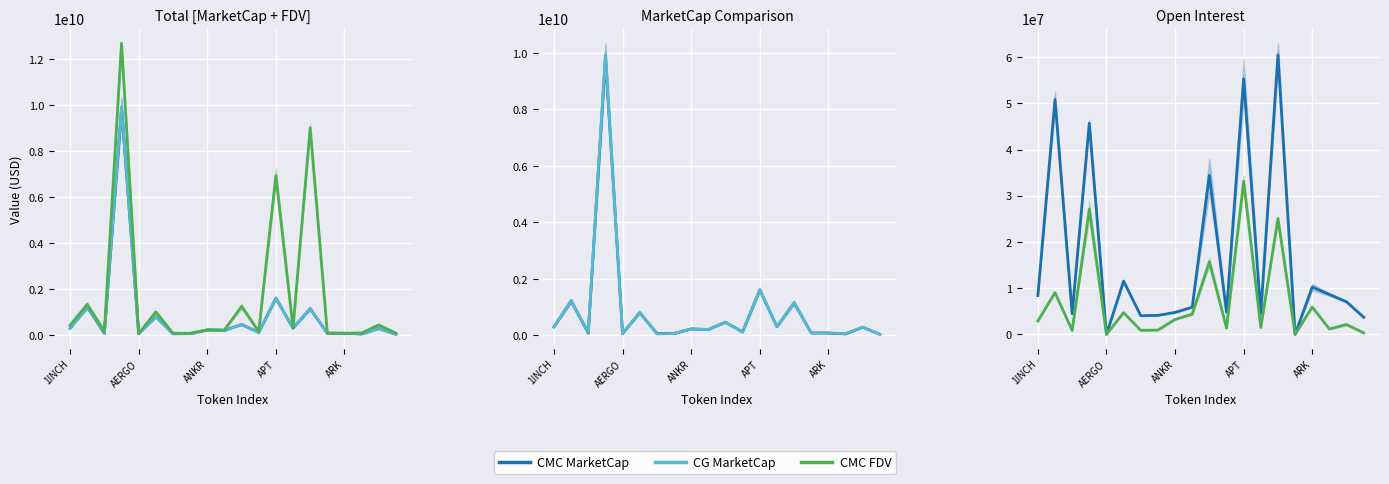

What is the sum of the CMC MarketCap values at 5 and 10?

1261510620